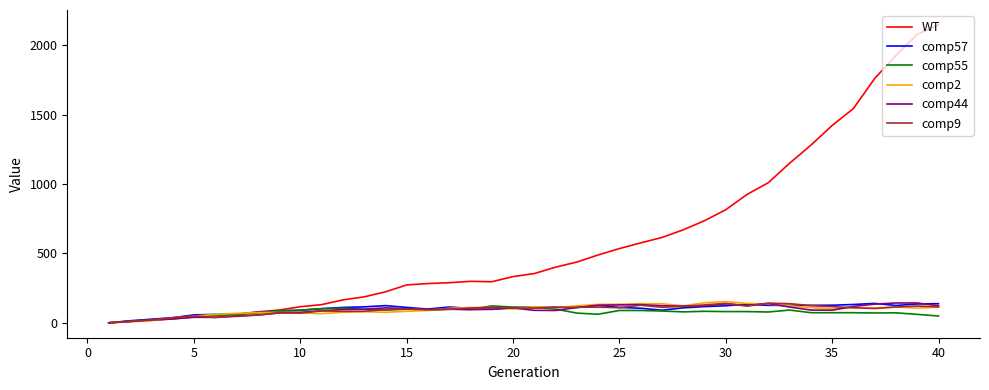

What is the maximum value shown in the chart?

2147